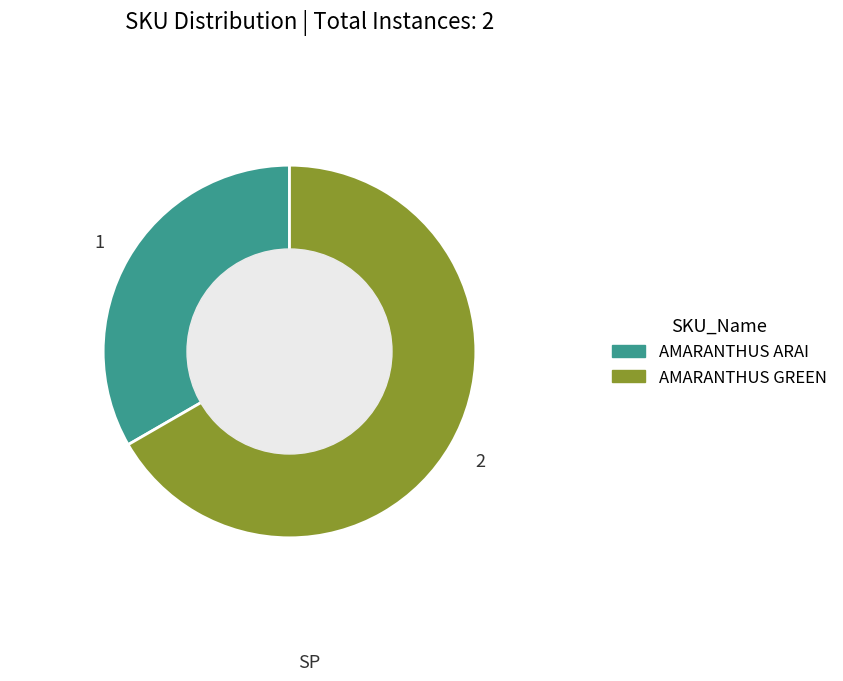

What is the largest slice in the pie chart?

AMARANTHUS GREEN